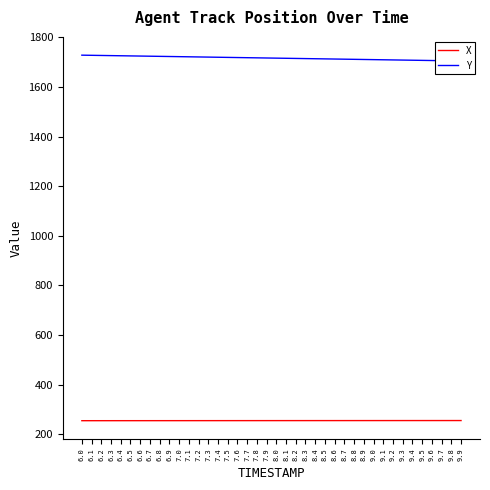

Which category has the lowest value in the X series?

6.0